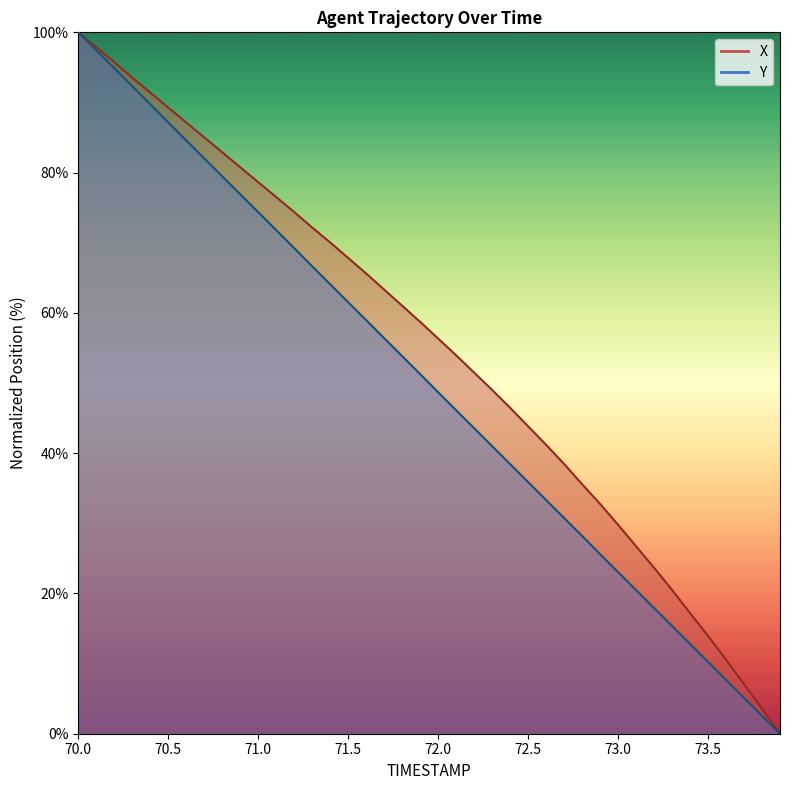

What is the approximate value of Y at 70.1?

97.4